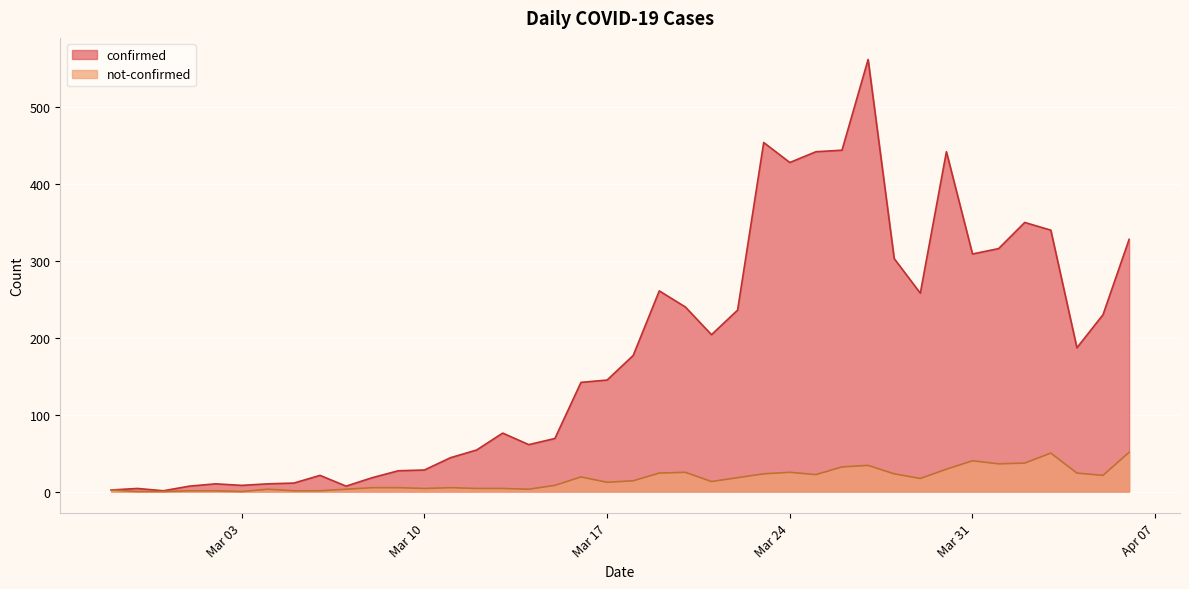

True or false: confirmed and not-confirmed intersect in this chart.

False